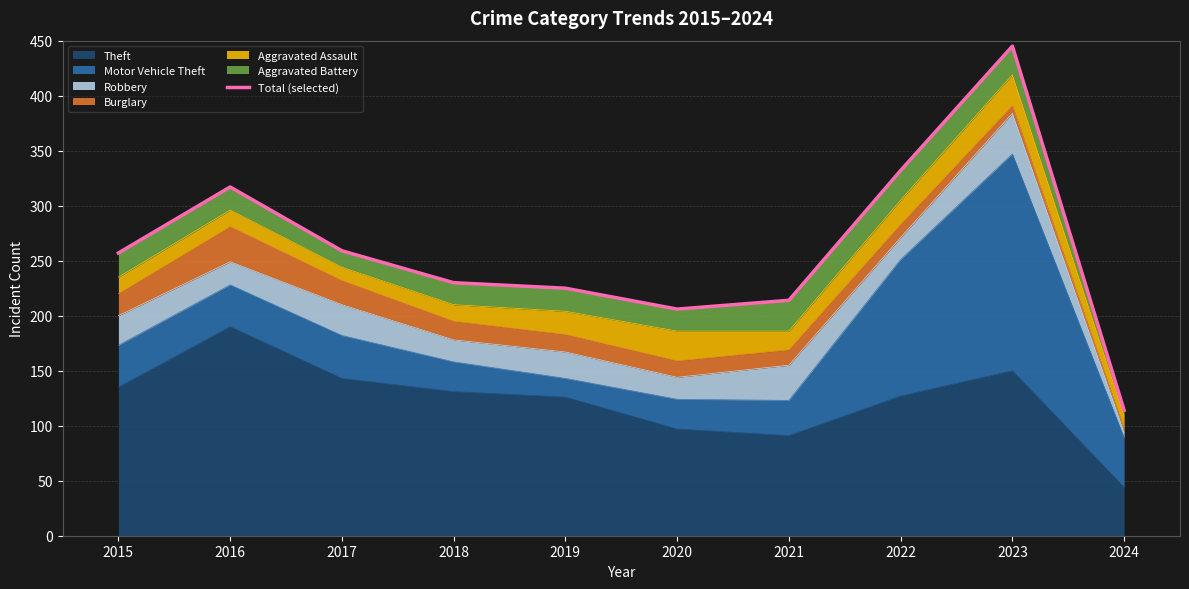

Read the value at 2021.

214